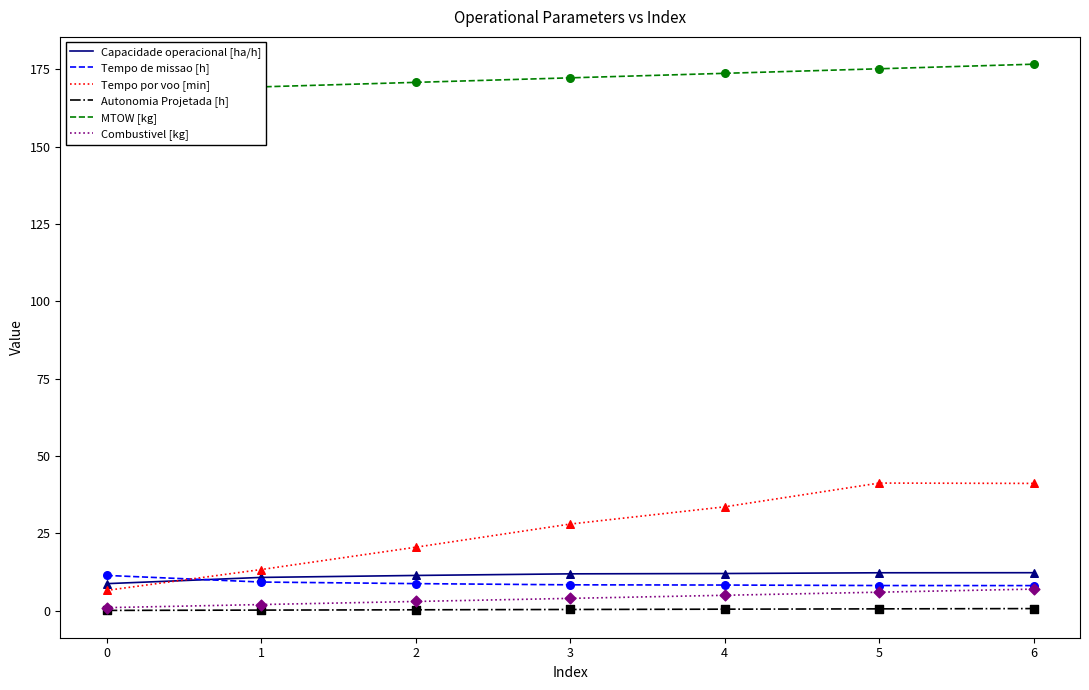

Which series reaches the maximum Y coordinate?

MTOW [kg]